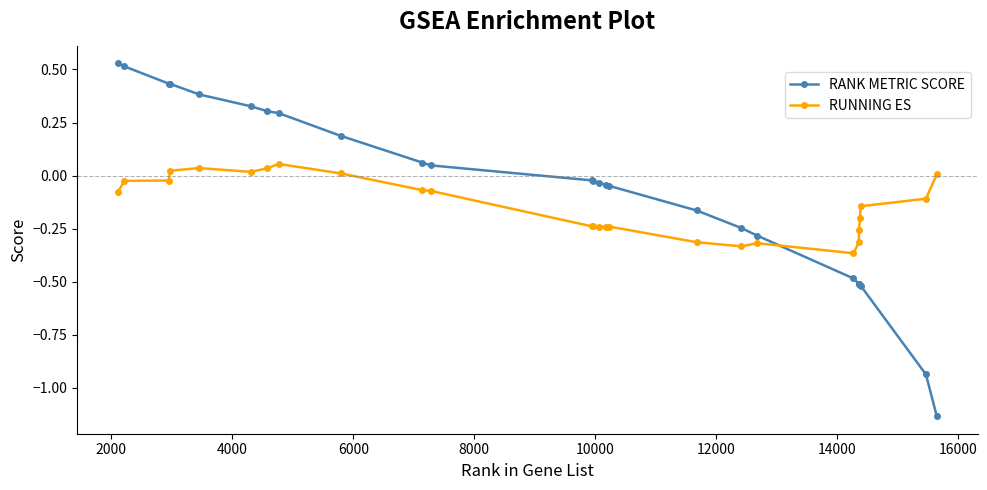

Does the chart display data point markers on the line(s)?

Yes